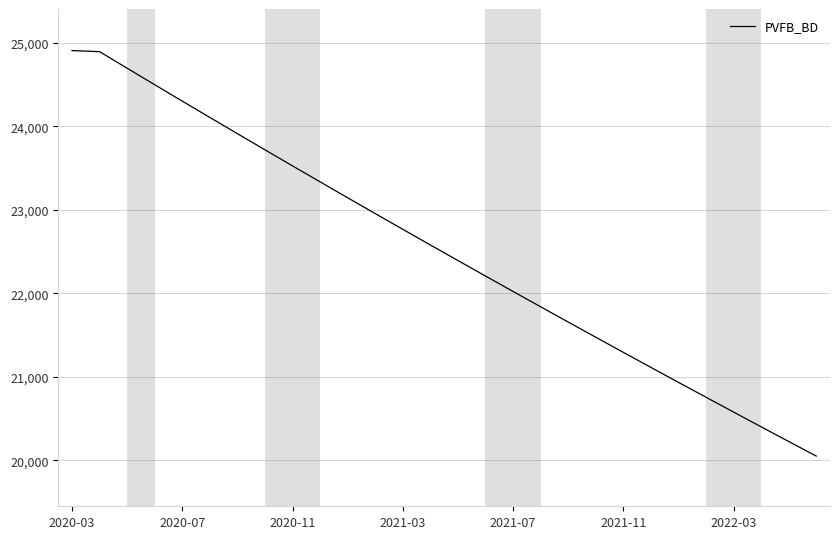

What is the sum of all values?

630283.0